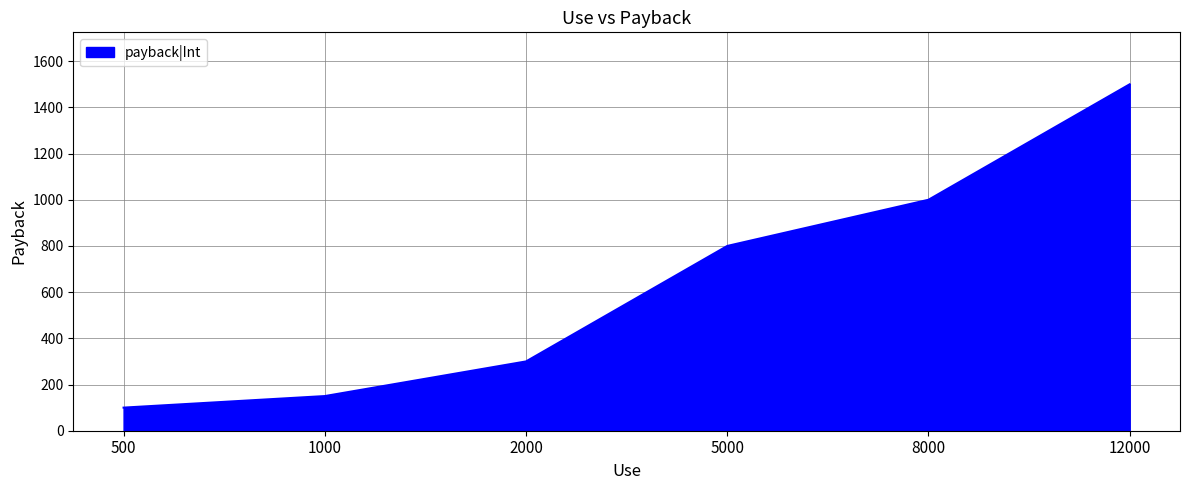

Which label corresponds to the largest value in the chart?

12000